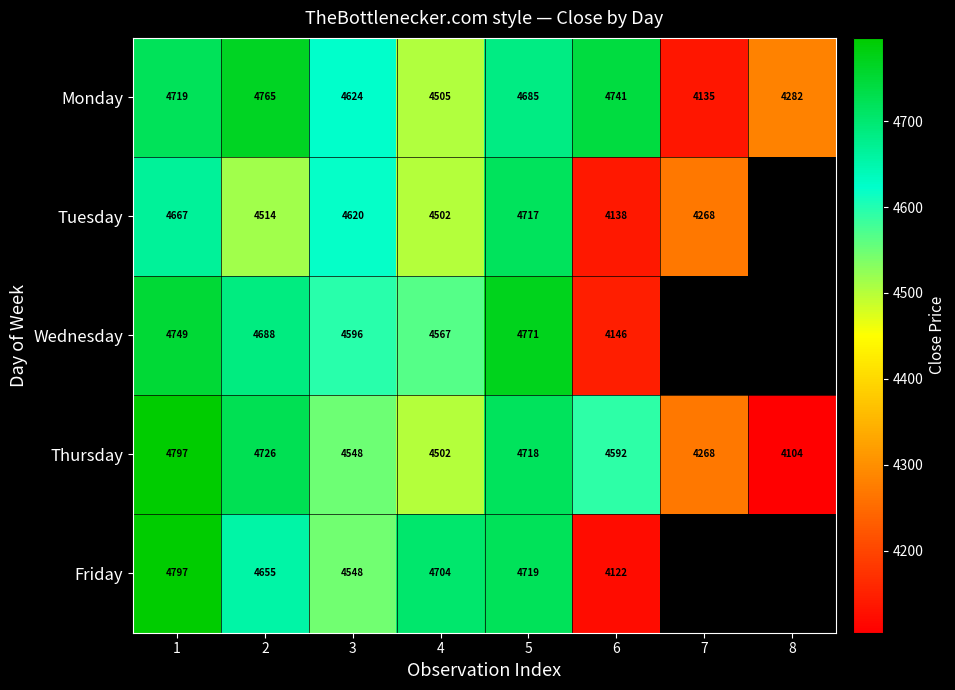

Between 6 and 8, which is larger?

6